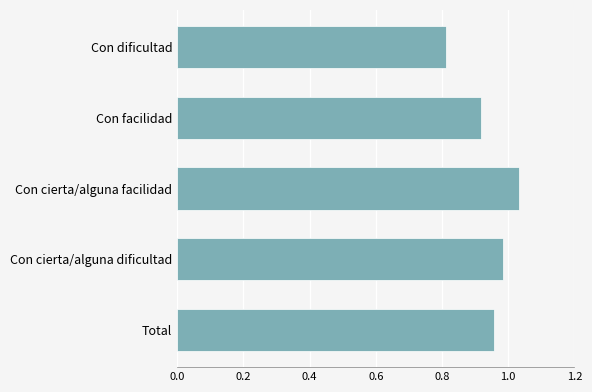

List the labels in order of value, smallest first.

Con dificultad, Con facilidad, Total, Con cierta/alguna dificultad, Con cierta/alguna facilidad